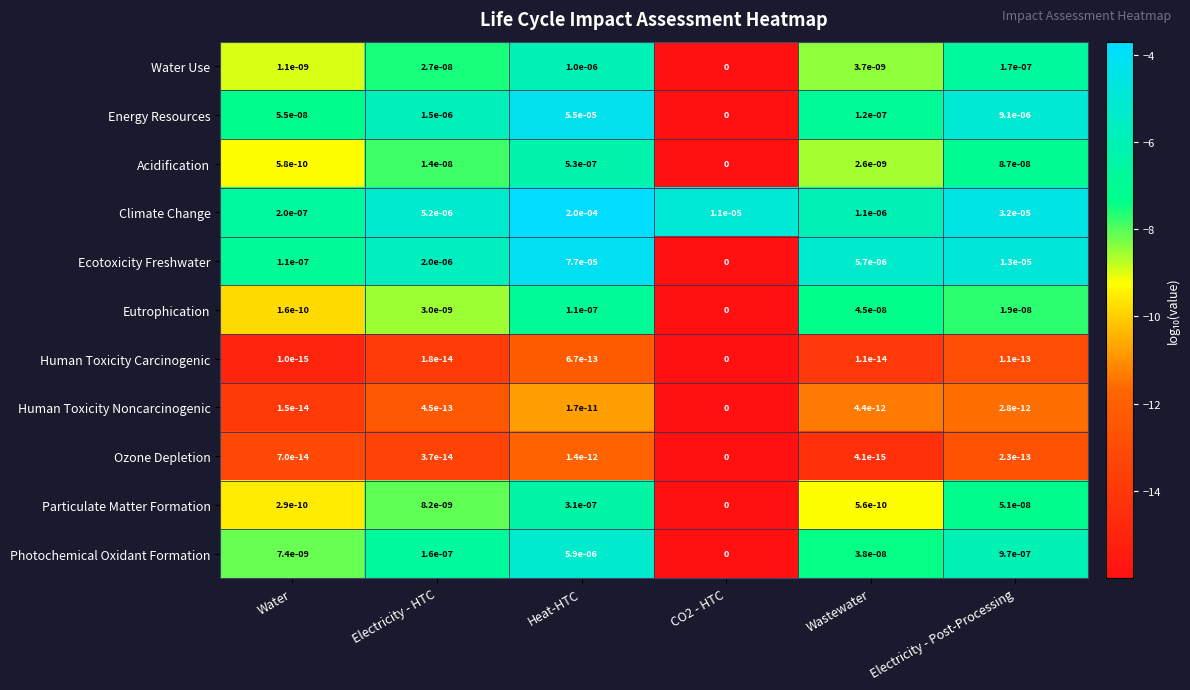

Which series has the largest range (max minus min)?

Climate Change